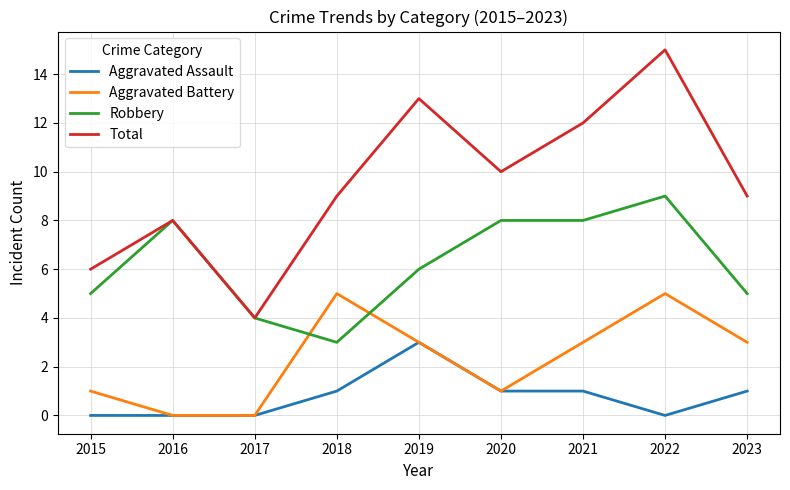

True or false: Robbery has a value of 13 at 2022.

False